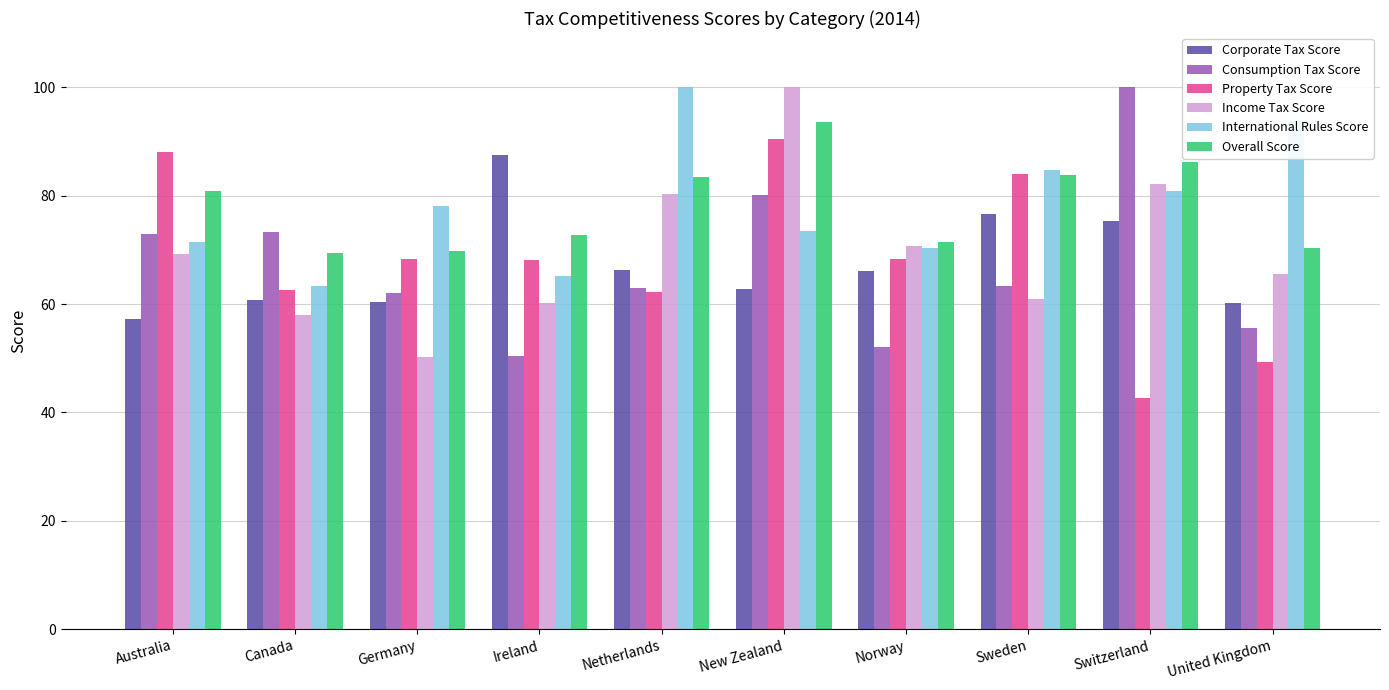

What position from the right is Ireland?

7